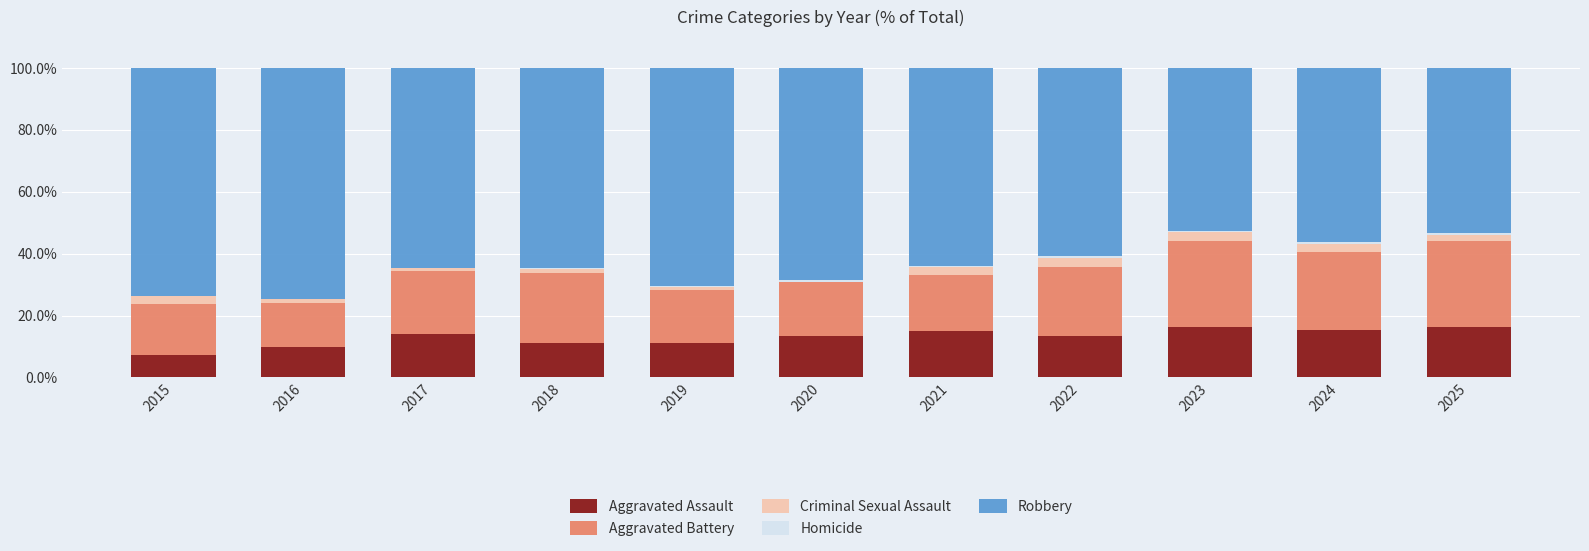

What is the highest value of the Aggravated Assault series?

16.5